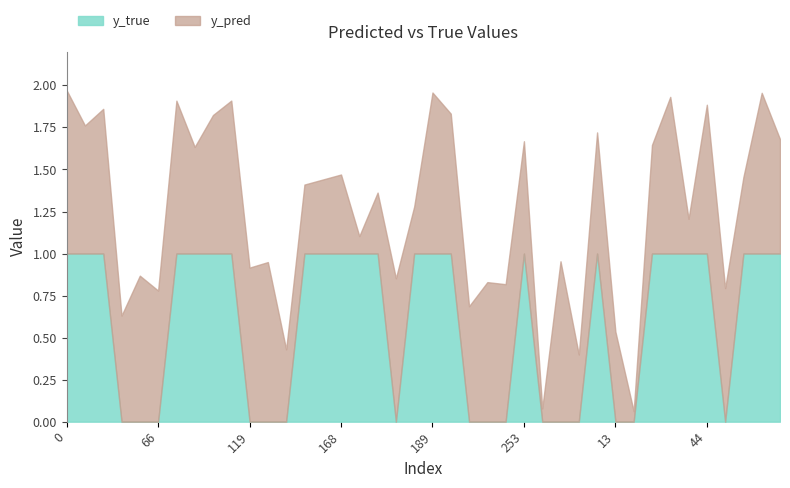

Is it true that y_true equals 1.0 at 173?

True